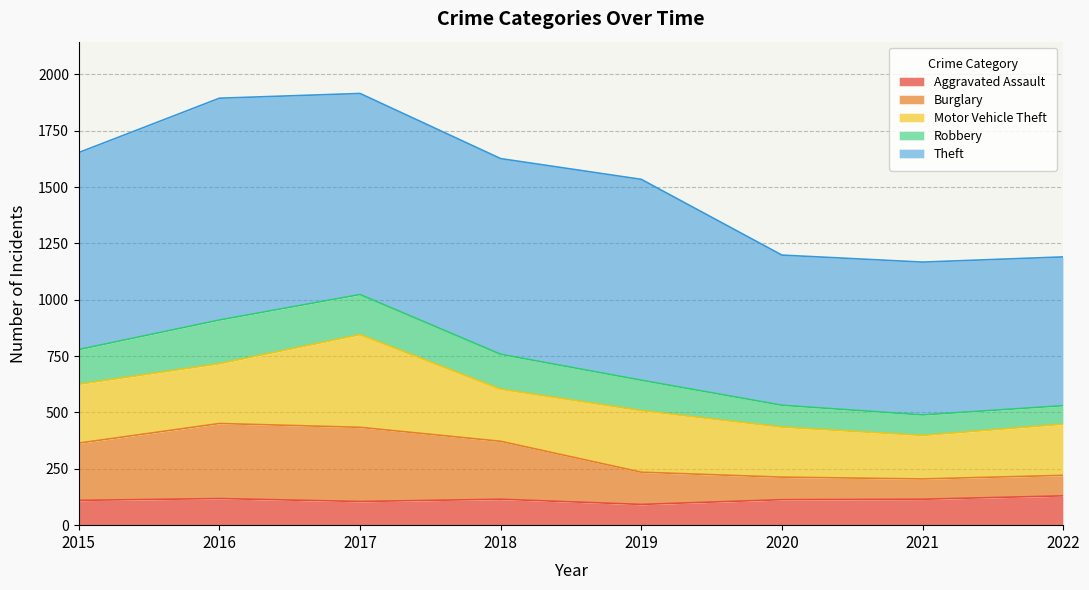

Where is the first local maximum for Aggravated Assault?

2016